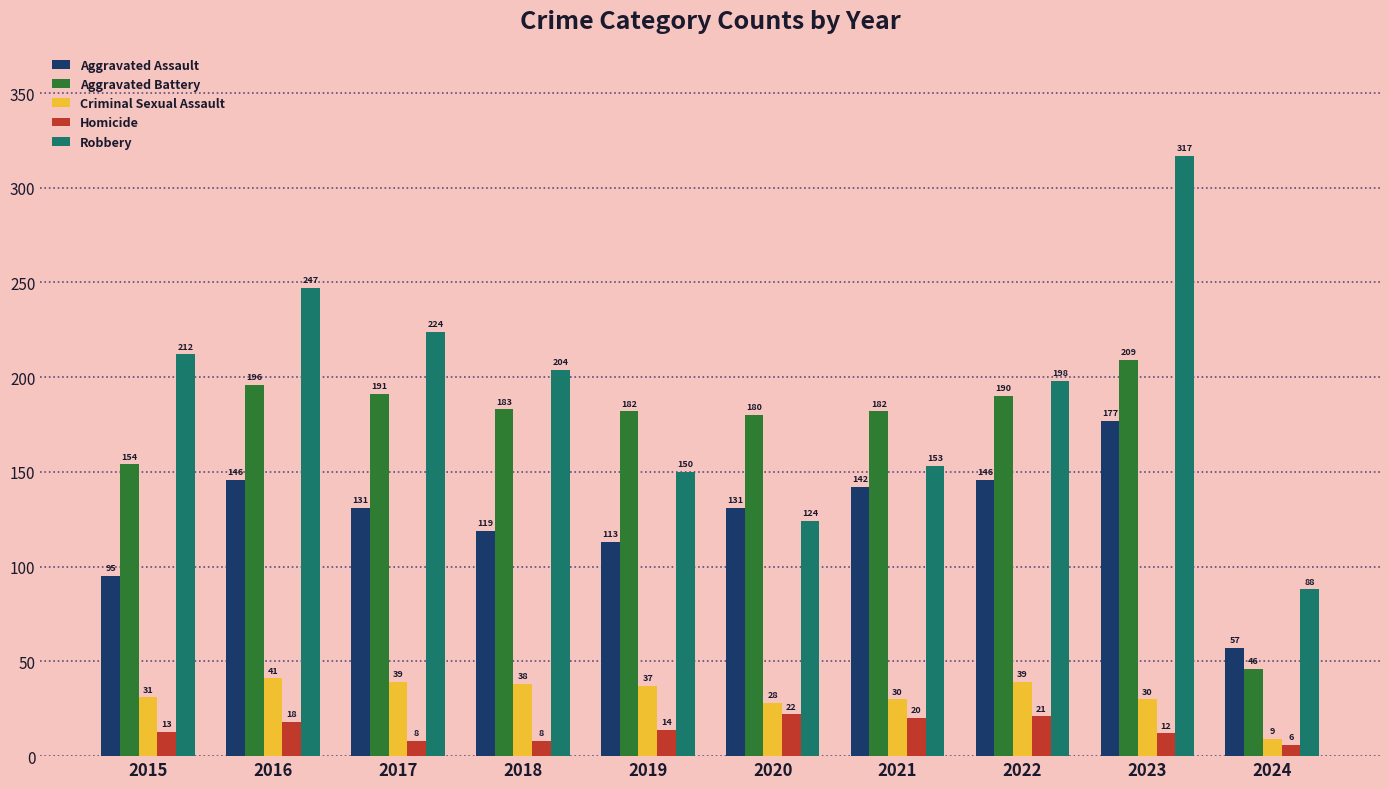

Rank the series at 2023 from highest to lowest value.

Robbery, Aggravated Battery, Aggravated Assault, Criminal Sexual Assault, Homicide